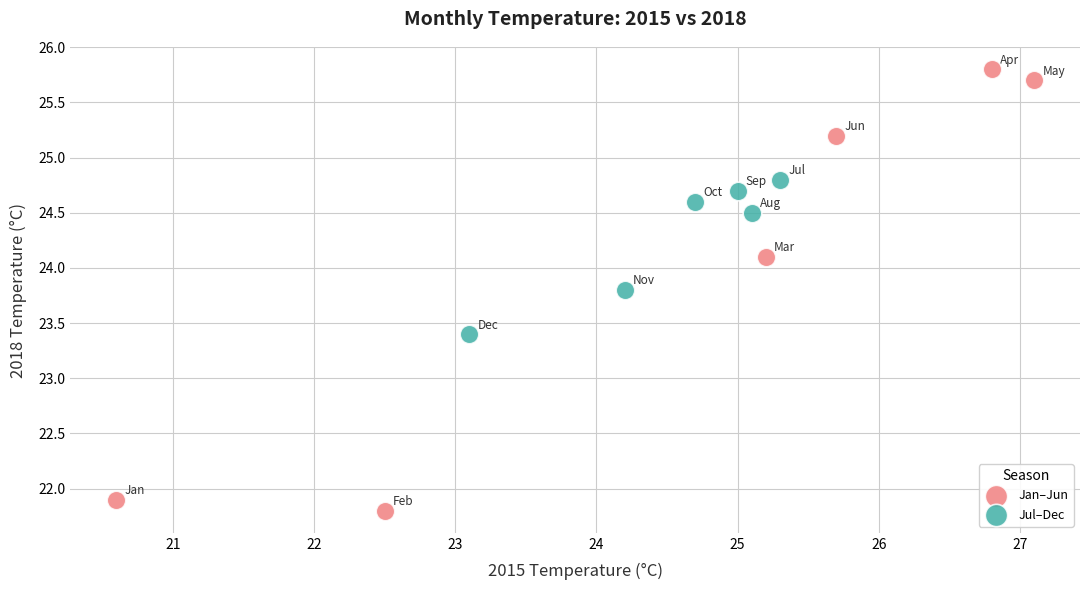

Which series contains the lowest Y value?

Jan–Jun